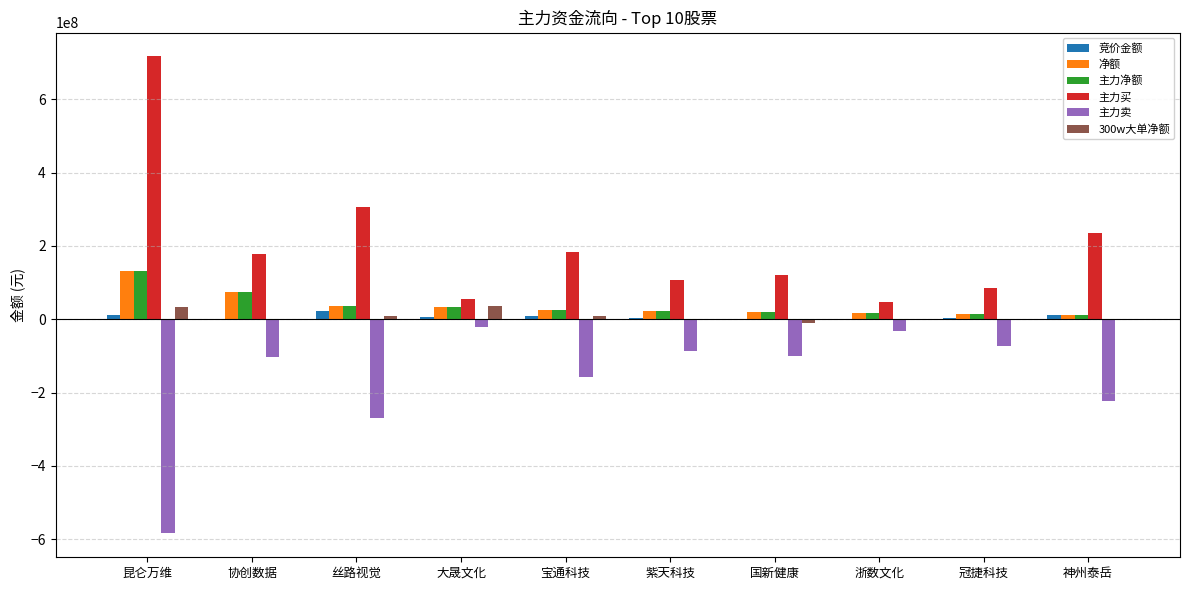

How many groups of bars are there?

10